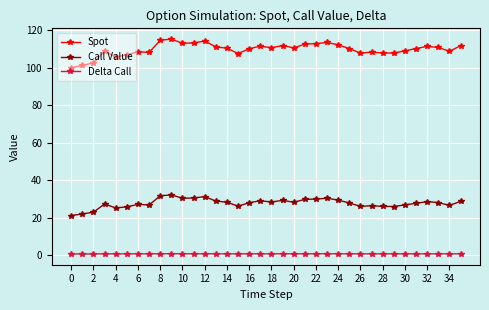

At how many categories does at least one series exceed 82?

36